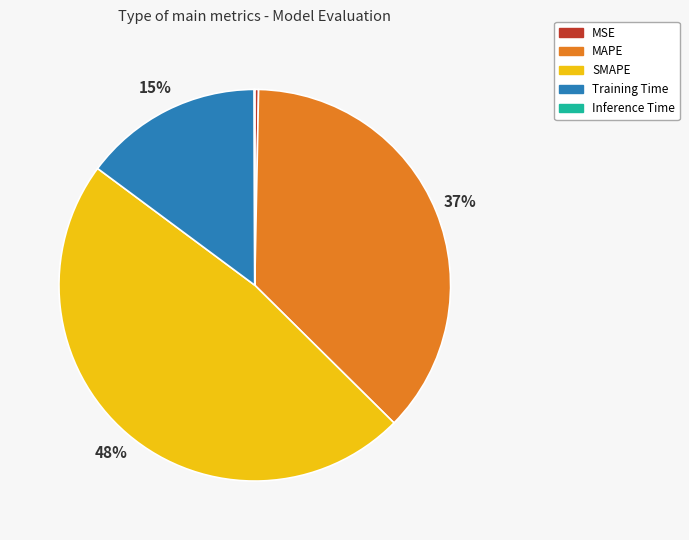

True or false: SMAPE accounts for 48% of the total.

True